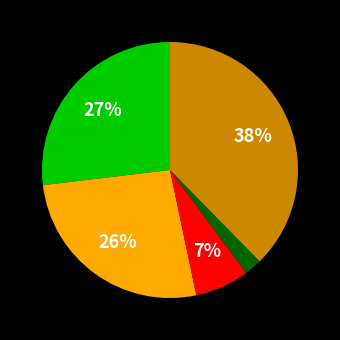

Does any single category account for the majority?

No